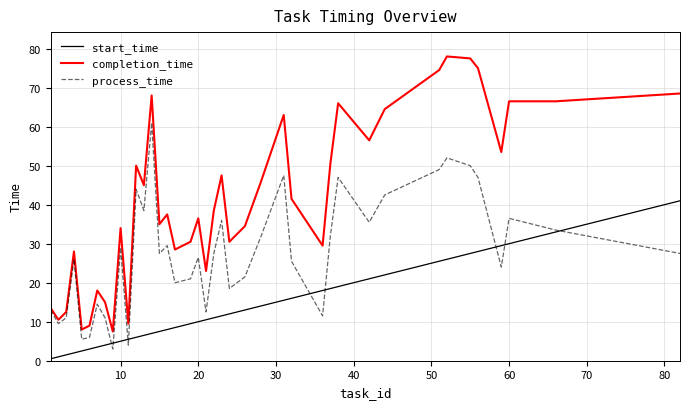

What is the greatest value displayed?

78.0